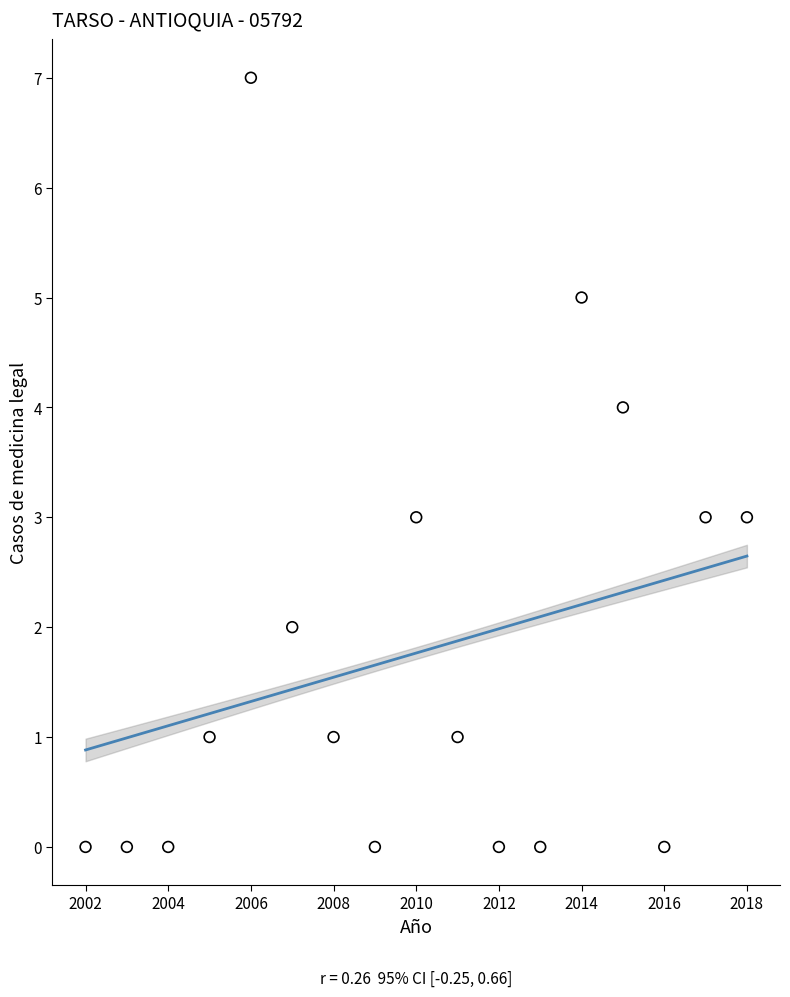

What is the range of Y values (max minus min)?

7